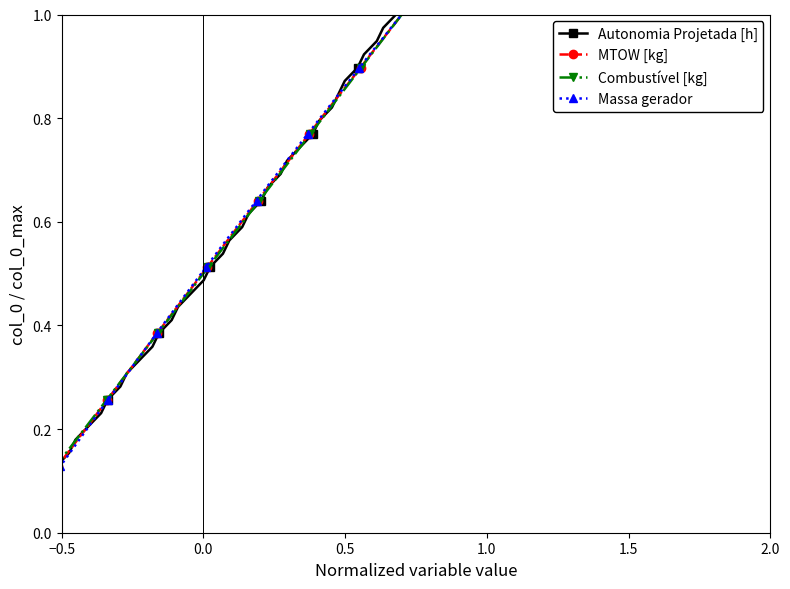

At which label does MTOW [kg] reach its minimum?

−0.5